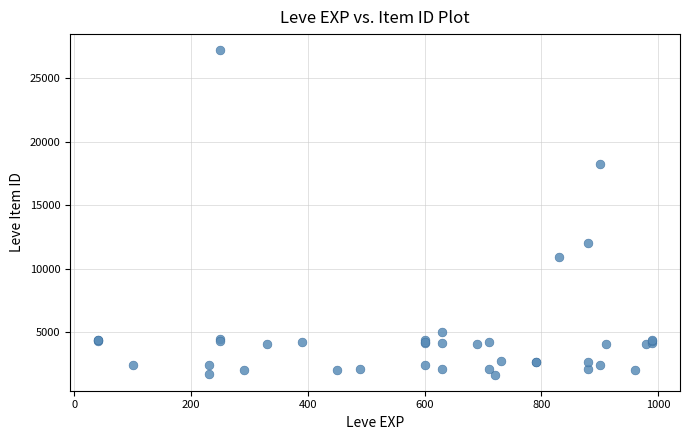

What Y value in the scatter plot is closest to 14448?

12018